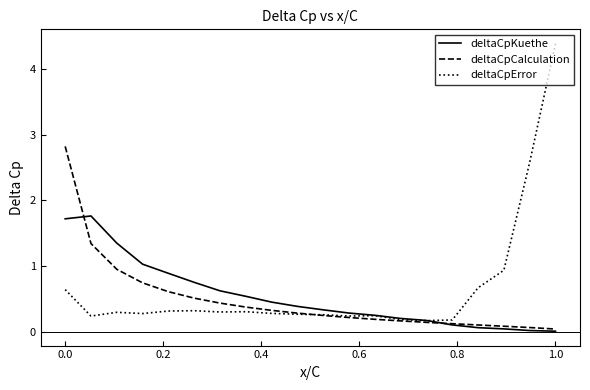

Which series has the widest spread of values?

deltaCpError